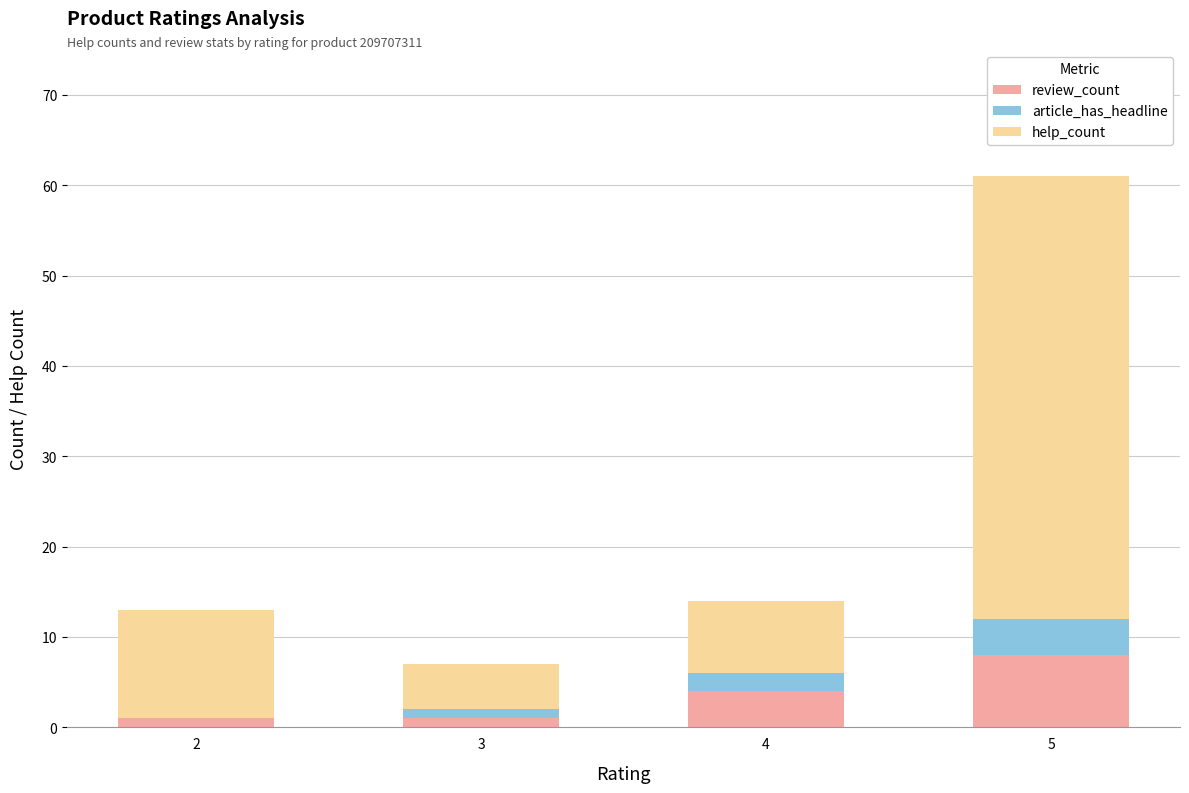

What is the total value across all series at 3?

7